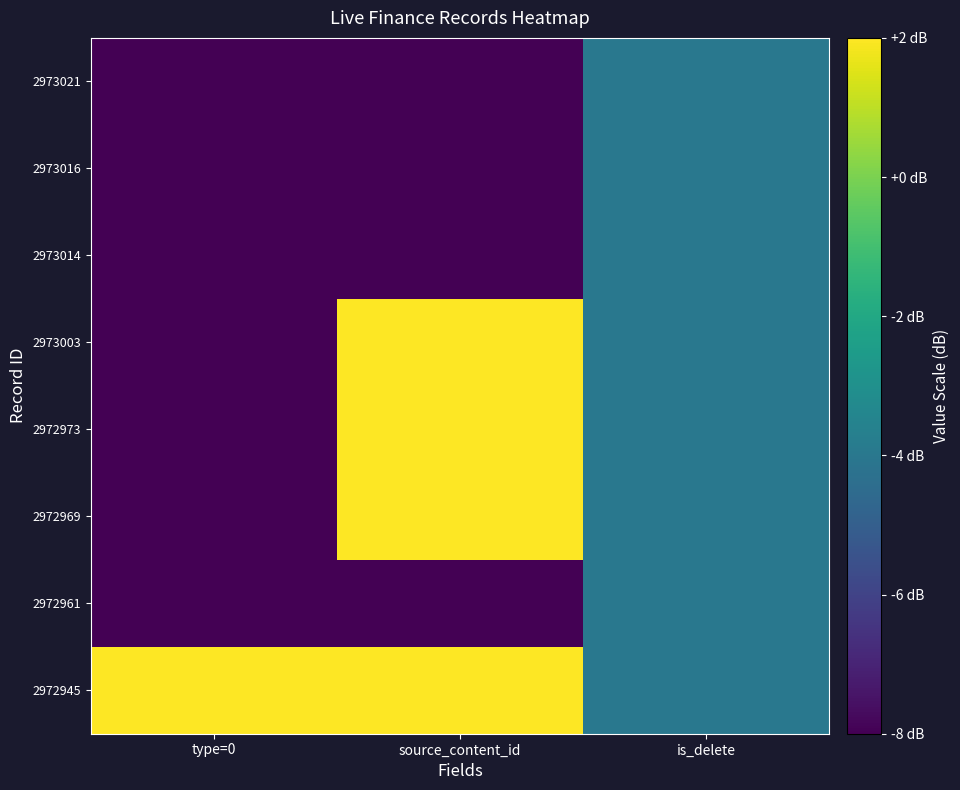

At which category is the sum across all series the highest?

source_content_id